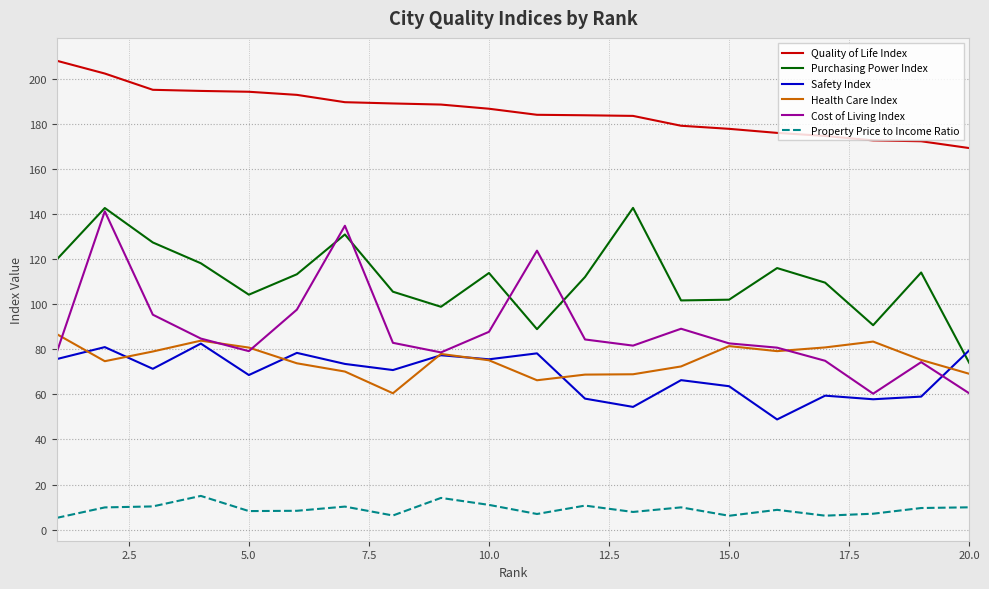

Does the chart display data point markers on the line(s)?

No